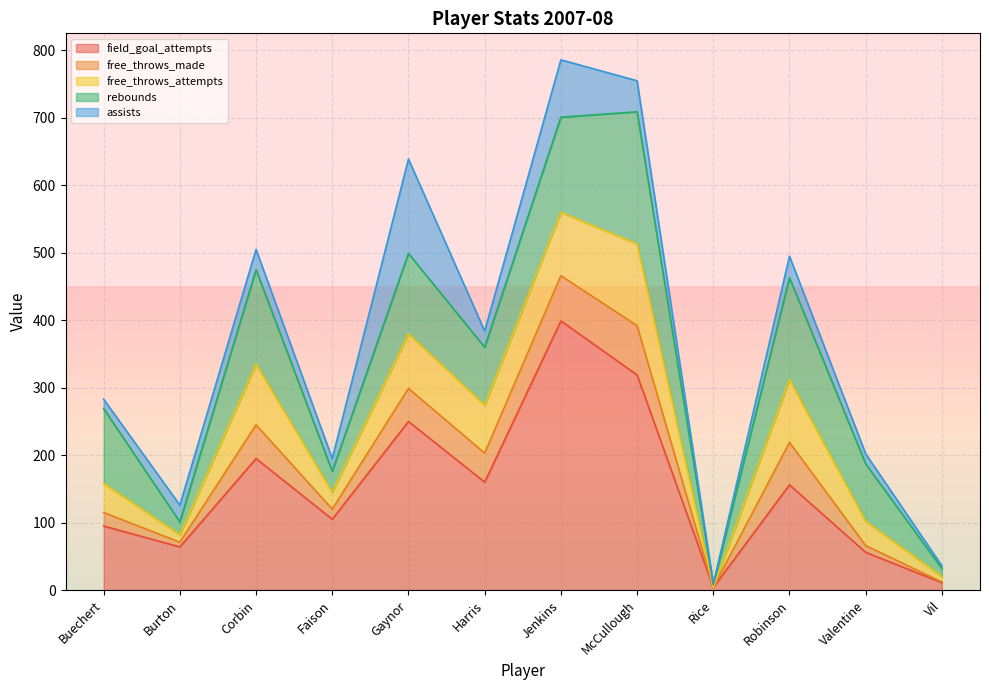

Is it true that free_throws_made equals 49 at Gaynor?

True